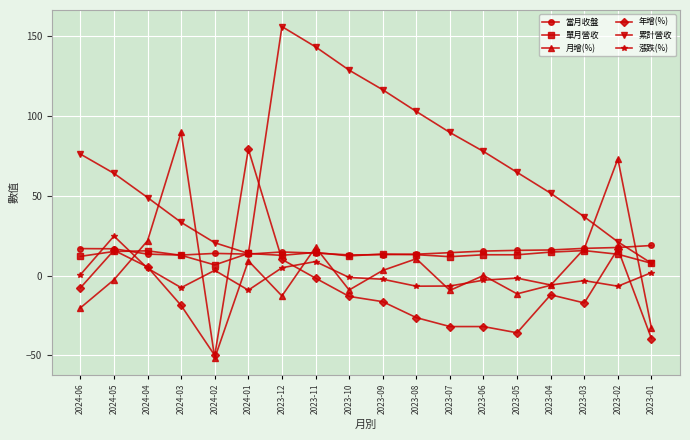

Between 2023-11 and 2023-08, which series saw the biggest shift?

累計營收